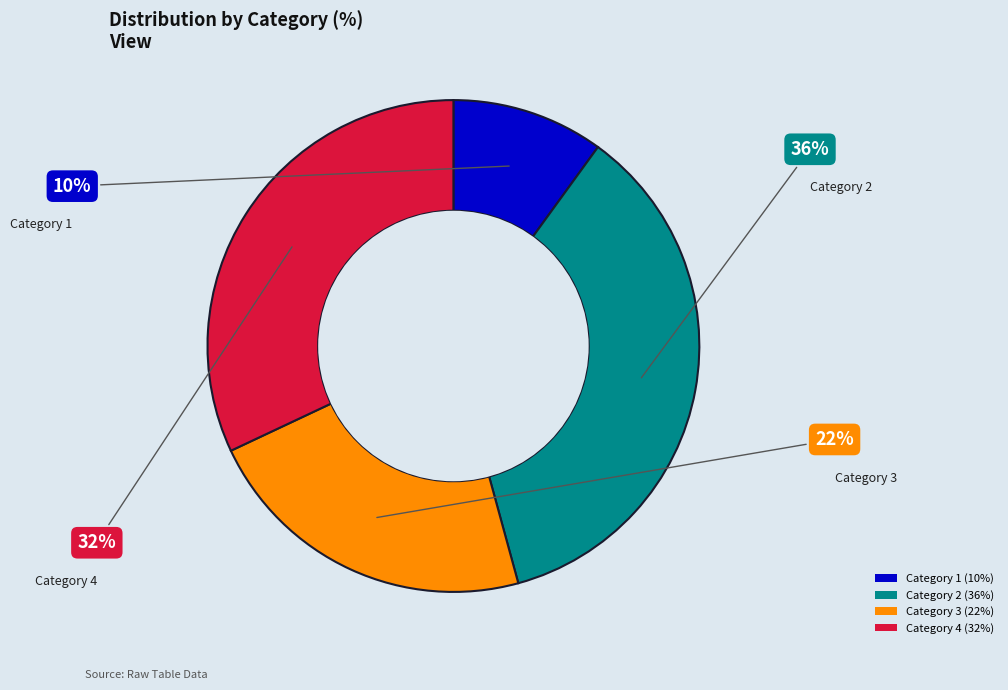

Is Category 4 (32%) the majority of the pie?

No